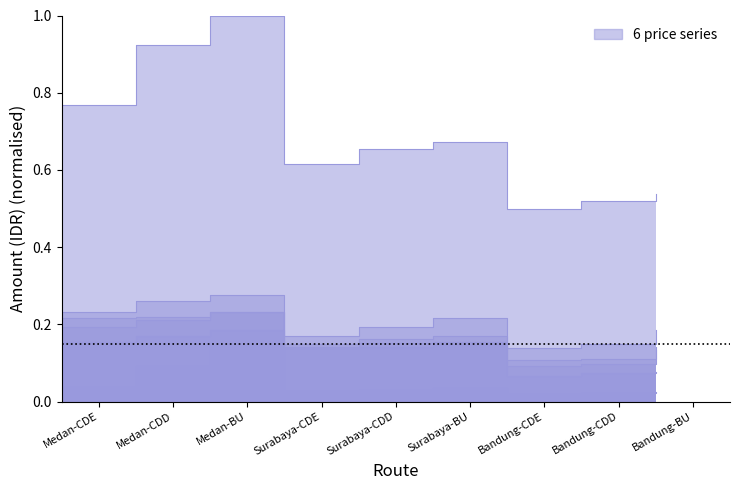

In MULTIDROP SUMATERA DIFF CITY, how many points are lower than both neighbors (excluding endpoints)?

2